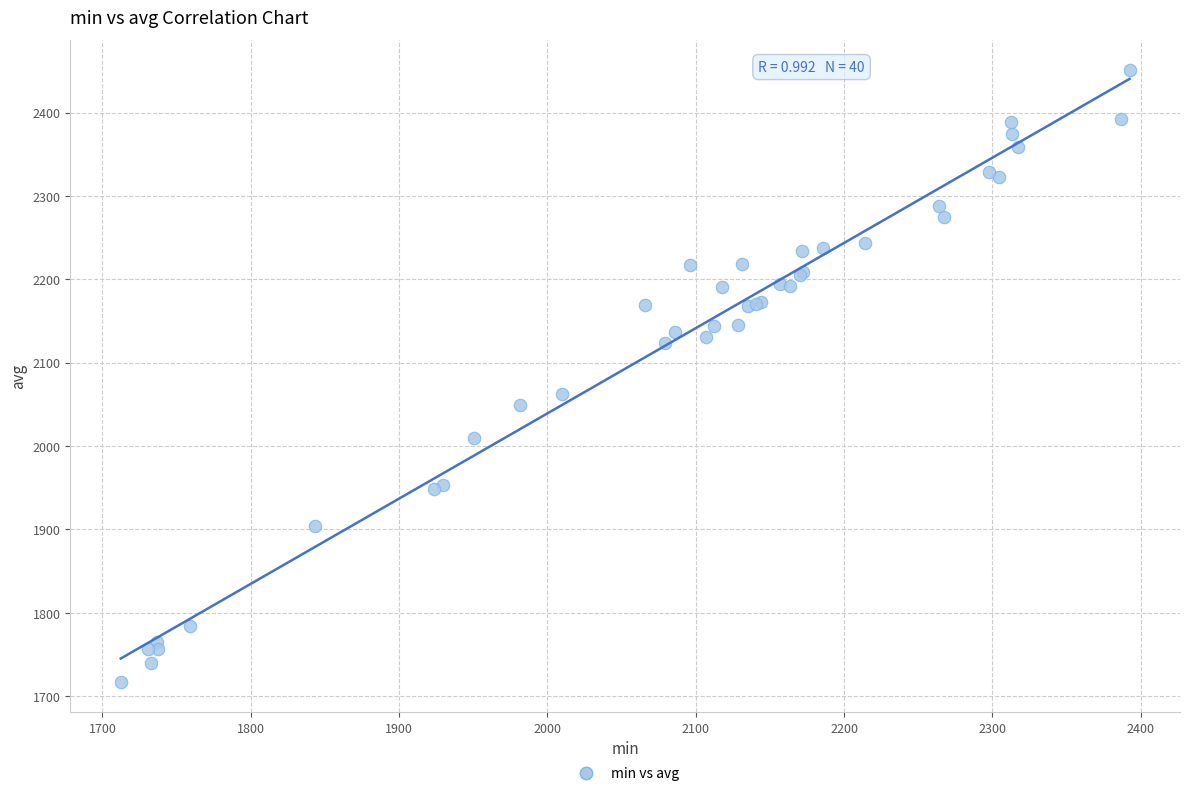

What Y value in the scatter plot is closest to 2083?

2062.2